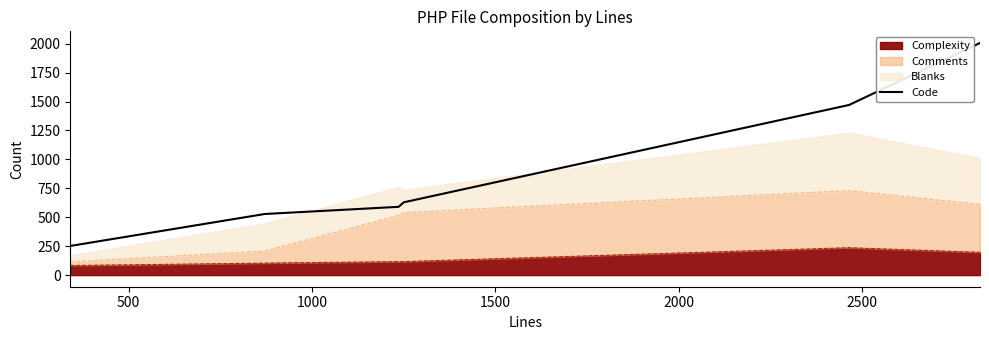

Does the chart have visible grid lines?

No